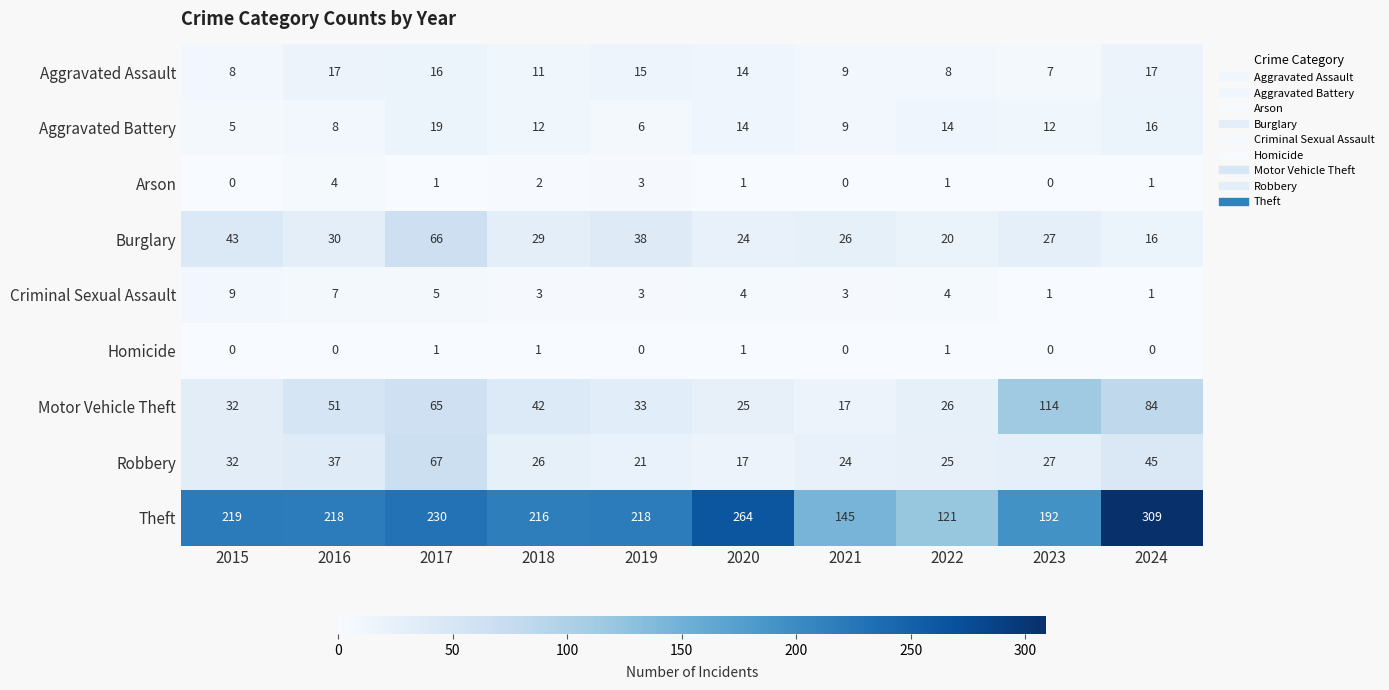

At which category is the sum across all series the highest?

2024